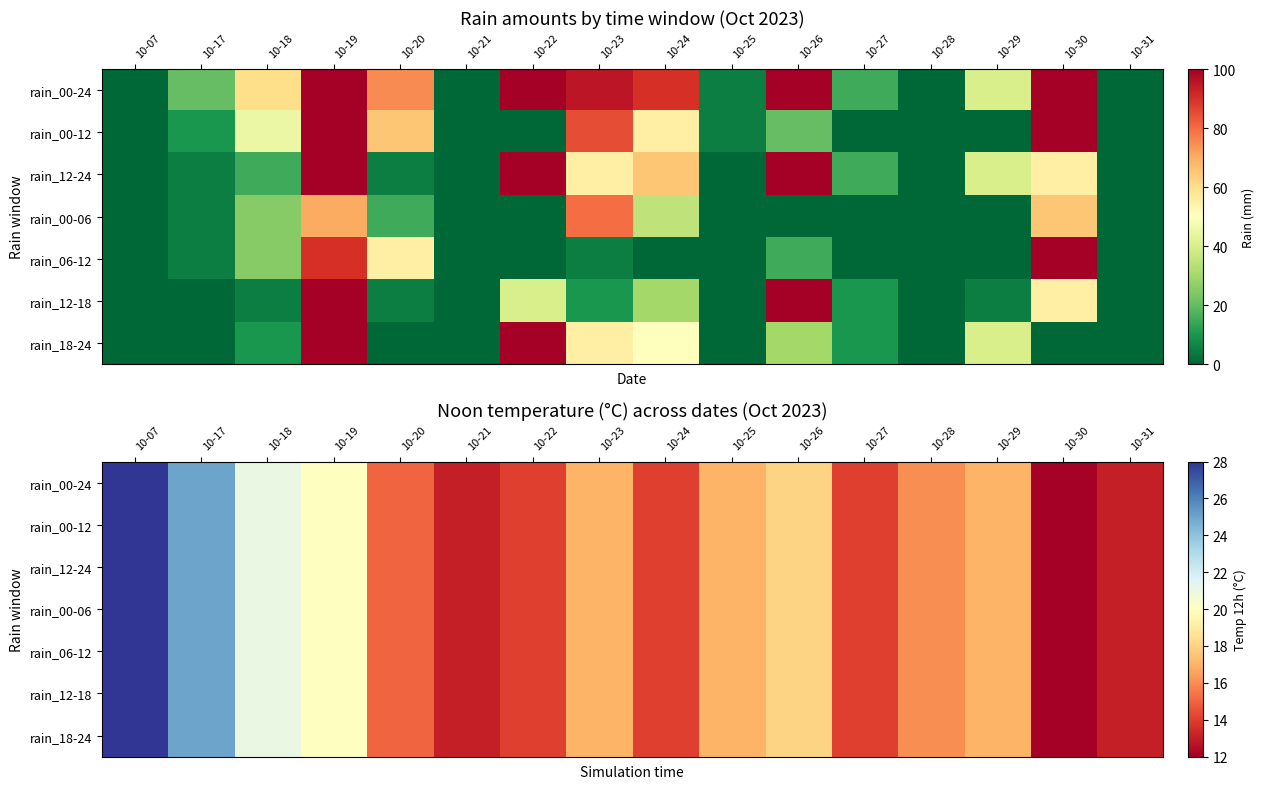

What is the sum of the rain_00-24 values at 10-24 and 10-21?

27